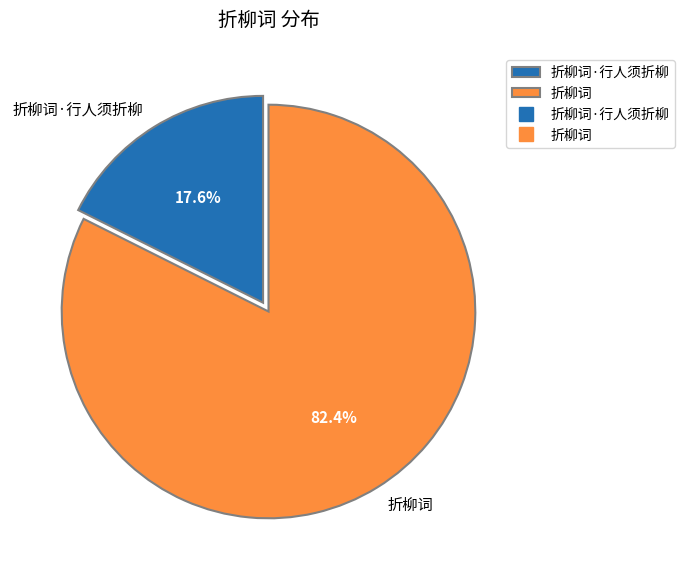

To the nearest percent, what is the average slice percentage?

50%